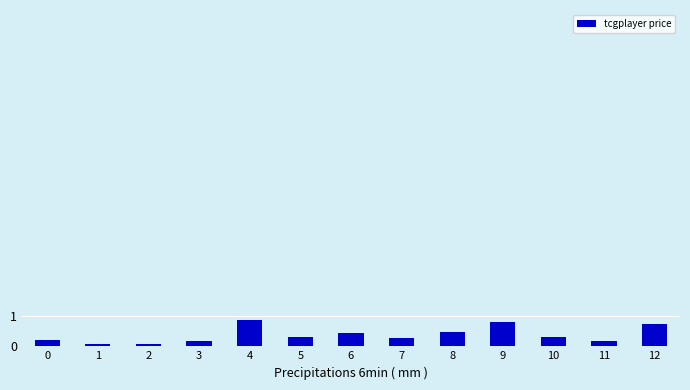

Is it true that the value at 7 is 0.3?

True